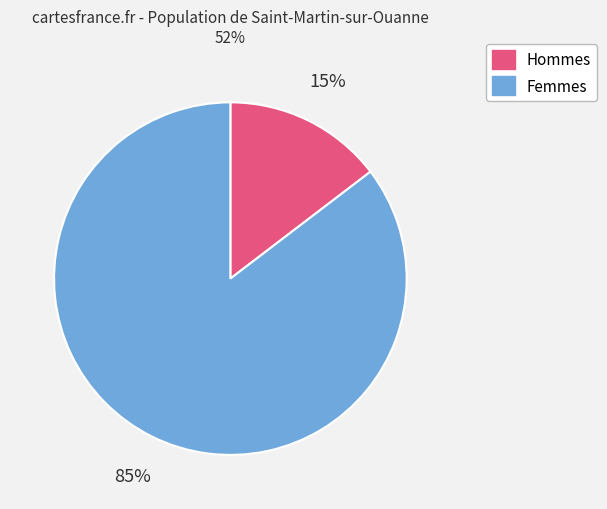

To the nearest percent, what is the average slice percentage?

50%